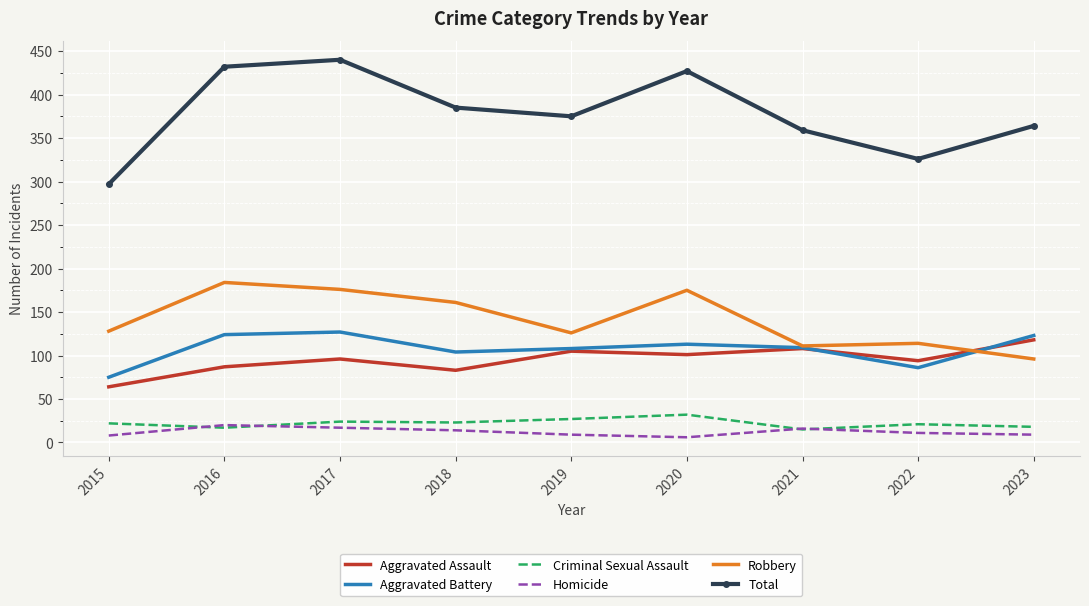

The Robbery series shows 114 at 2022. True or false?

True